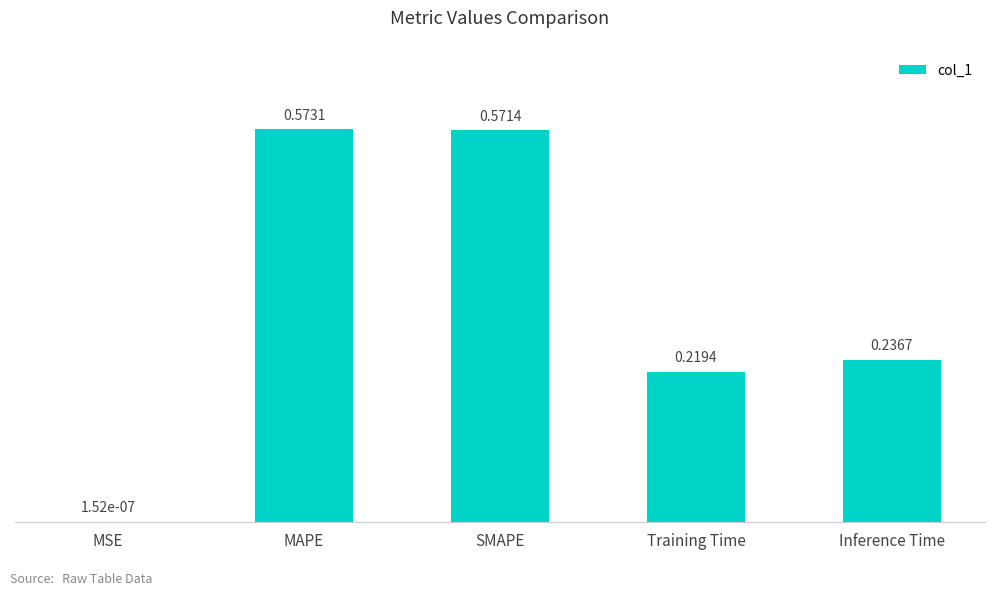

What is the sum of the values at Training Time and Inference Time?

0.5